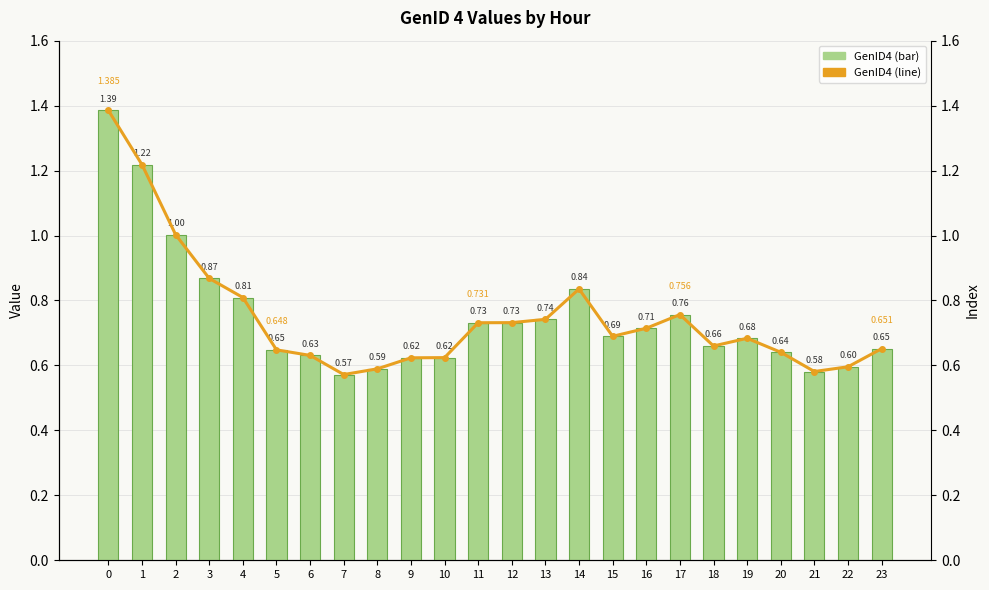

What is the difference between the maximum and second lowest values in the GenID4 (line) series?

0.8